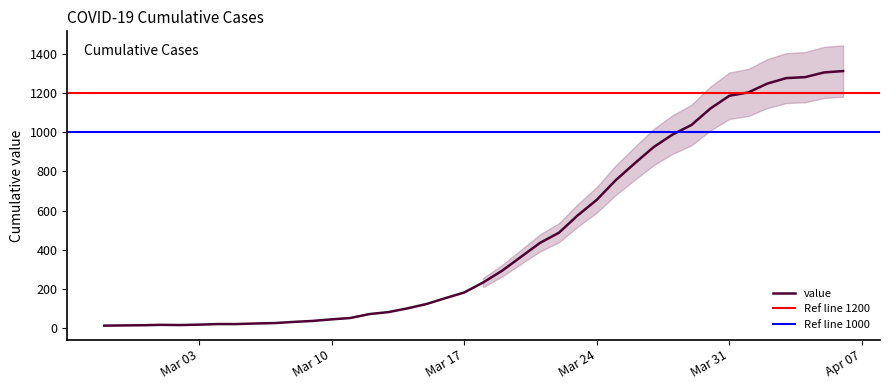

What is the label of the 17th point from the left?

2020-03-14